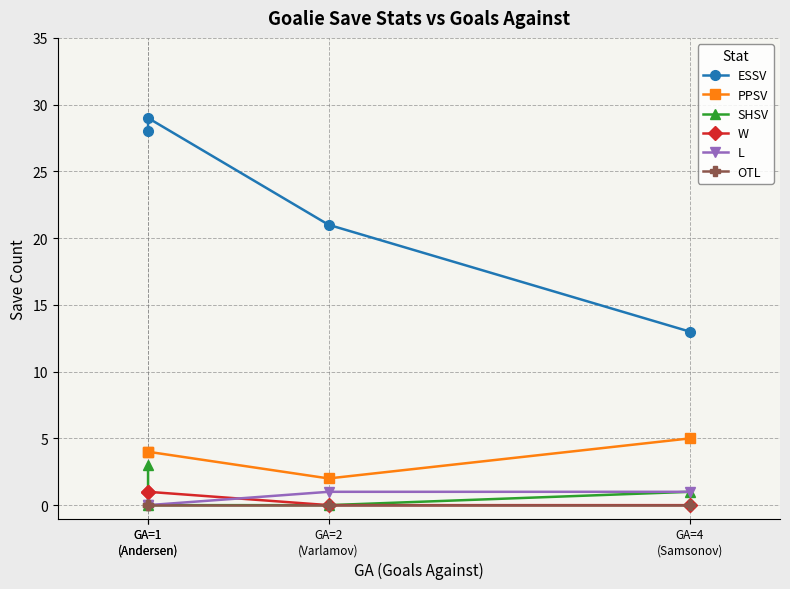

What is the greatest value displayed?

29